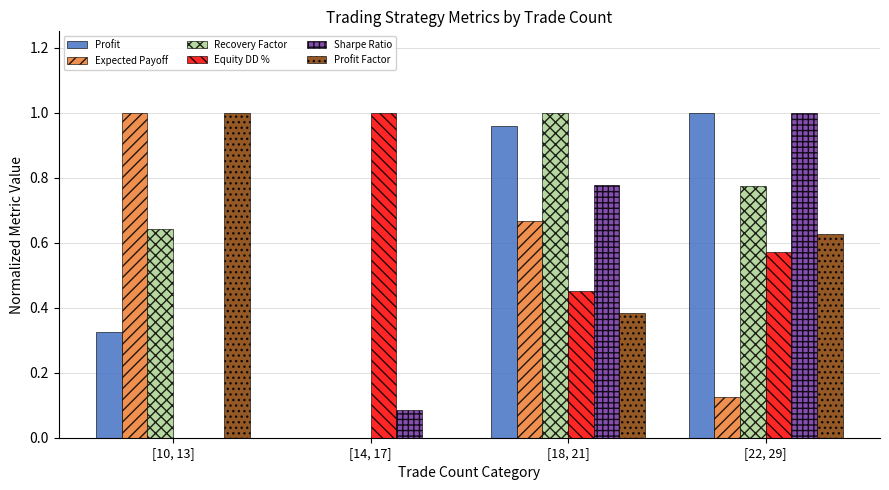

Are the bars horizontal?

No